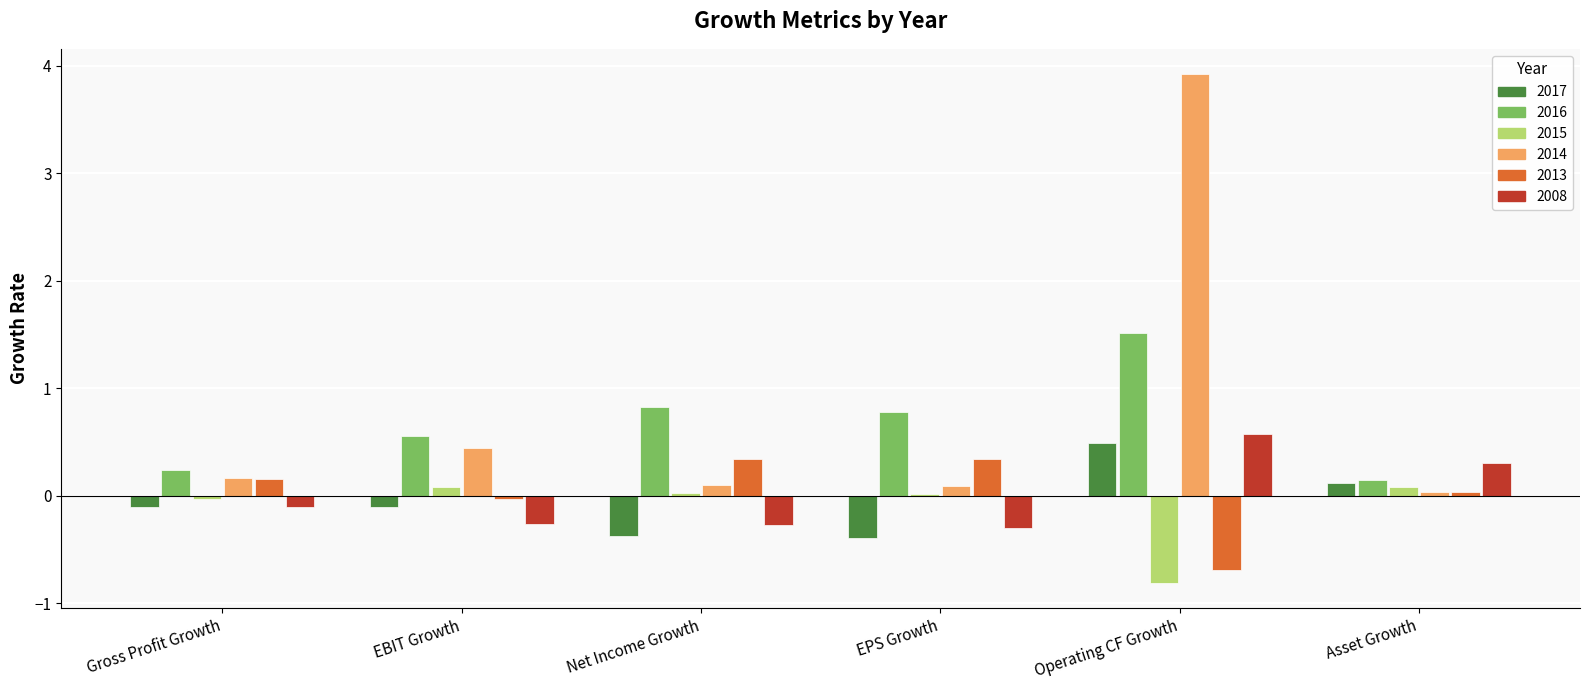

At which label does 2008 reach its peak?

Operating CF Growth